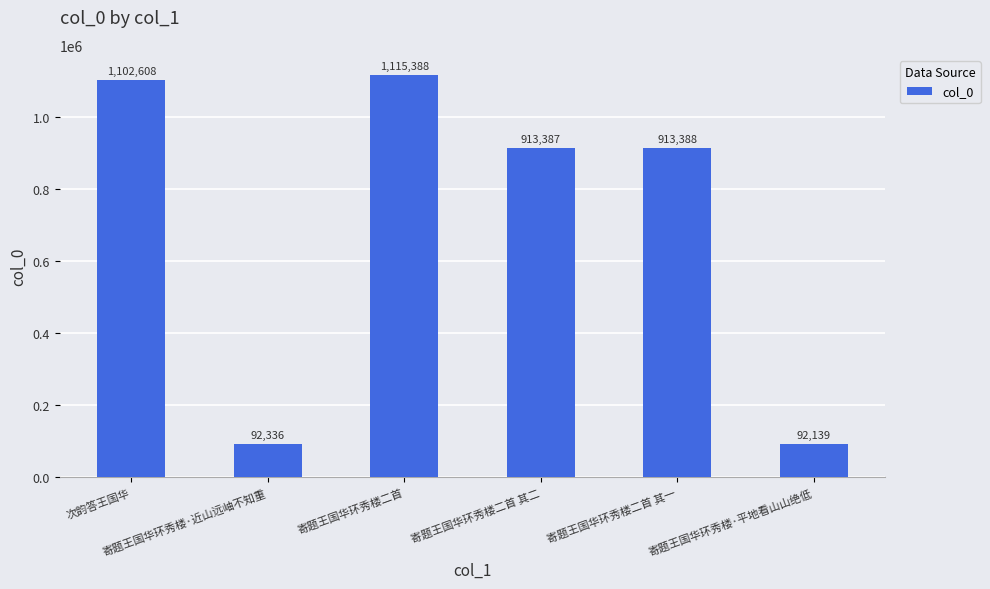

Reading left to right, what are all the values shown in this chart?

1102608	92336	1115388	913387	913388	92139